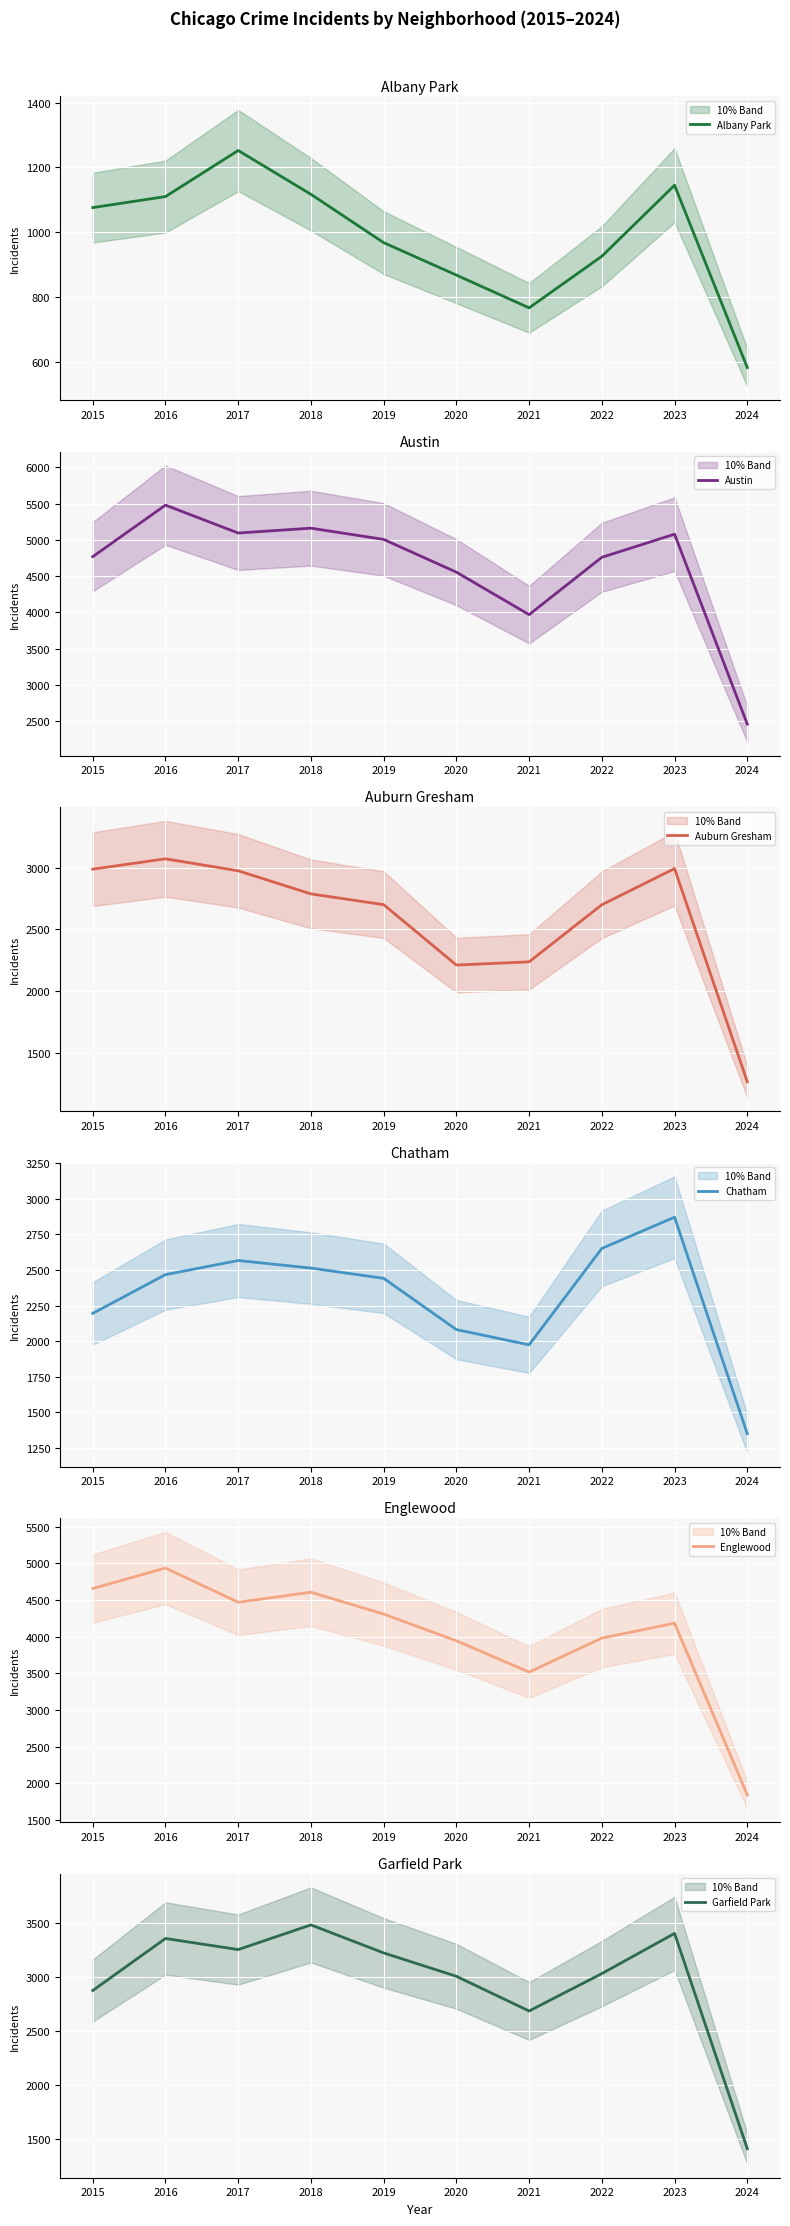

The value of Auburn Gresham at 2022 is 1531. True or false?

False